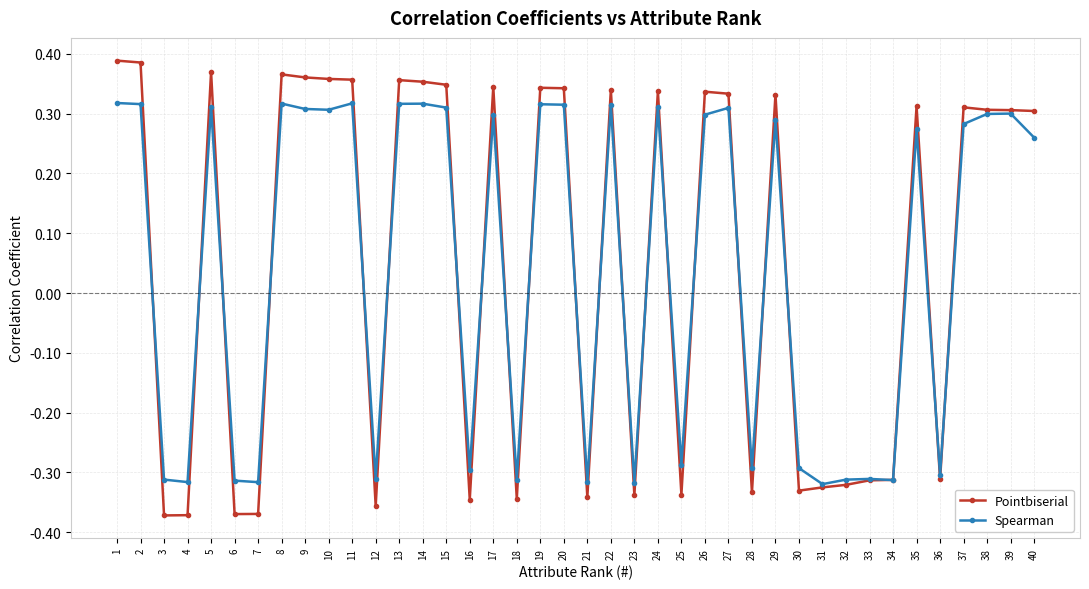

The Spearman series shows 0.1 at 38. True or false?

False